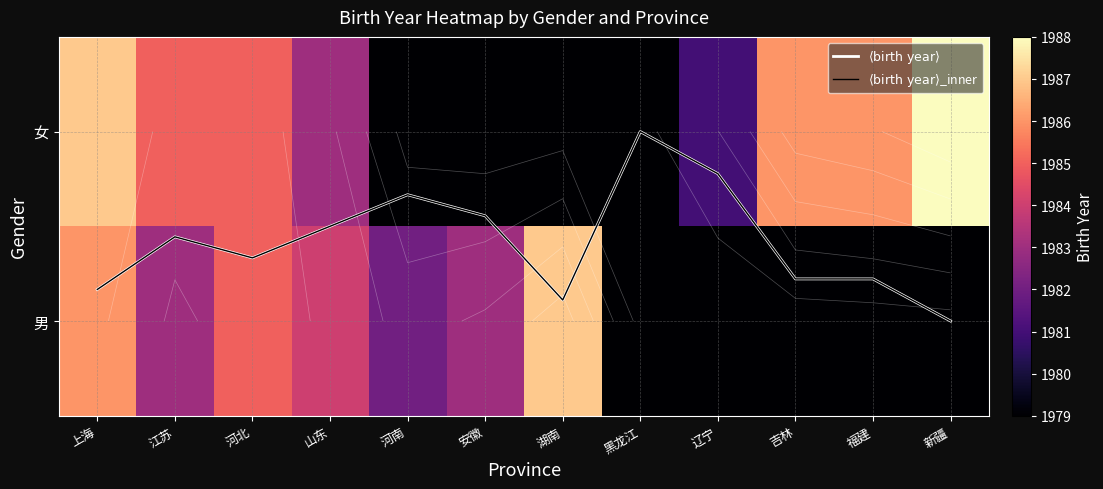

How many values in $\langle\mathrm{birth\ year}\rangle$ are above zero?

11